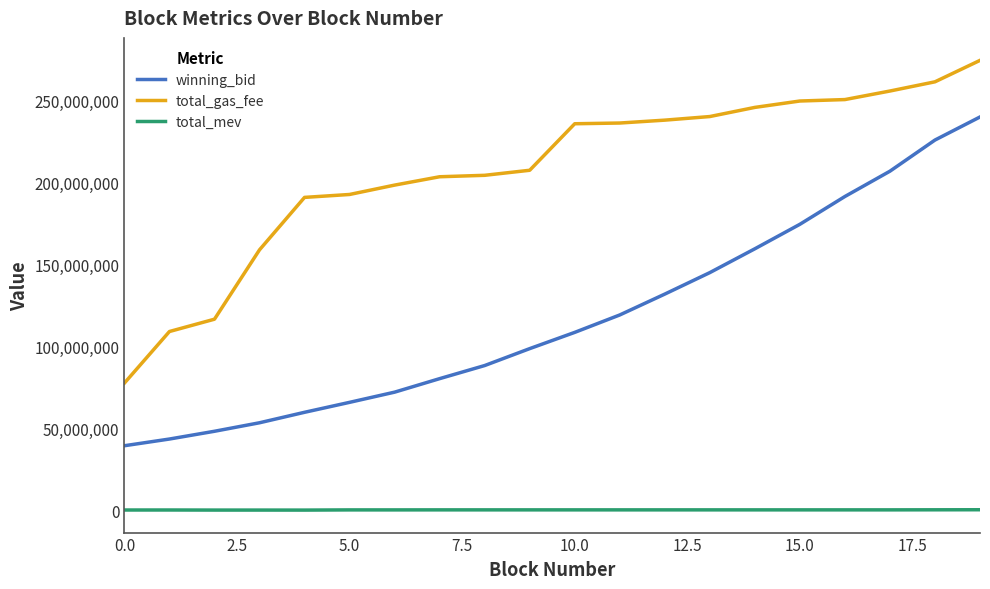

List the series in order of their overall mean, highest first.

total_gas_fee, winning_bid, total_mev